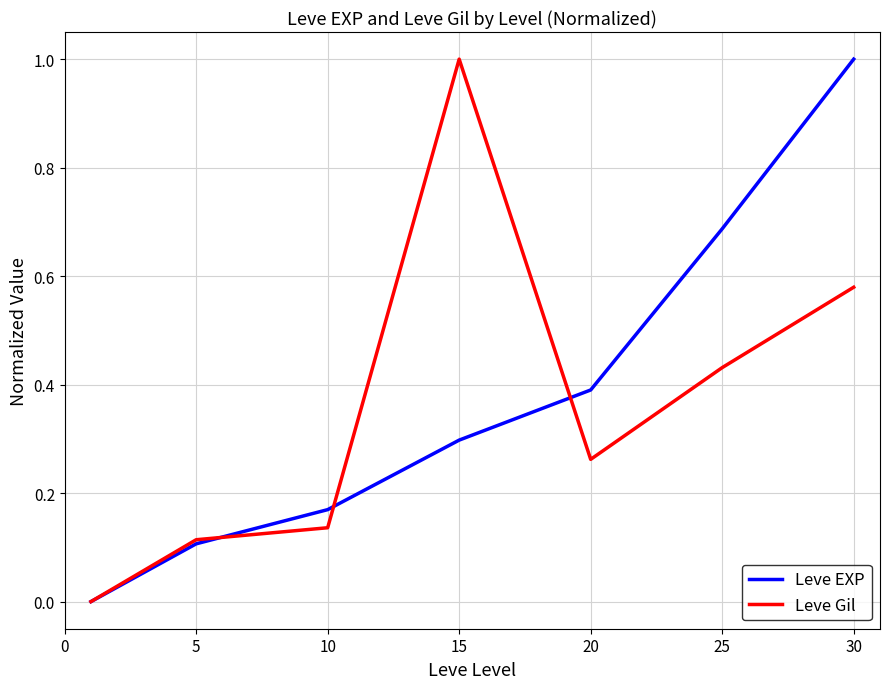

How many positive values does the Leve EXP series have?

6